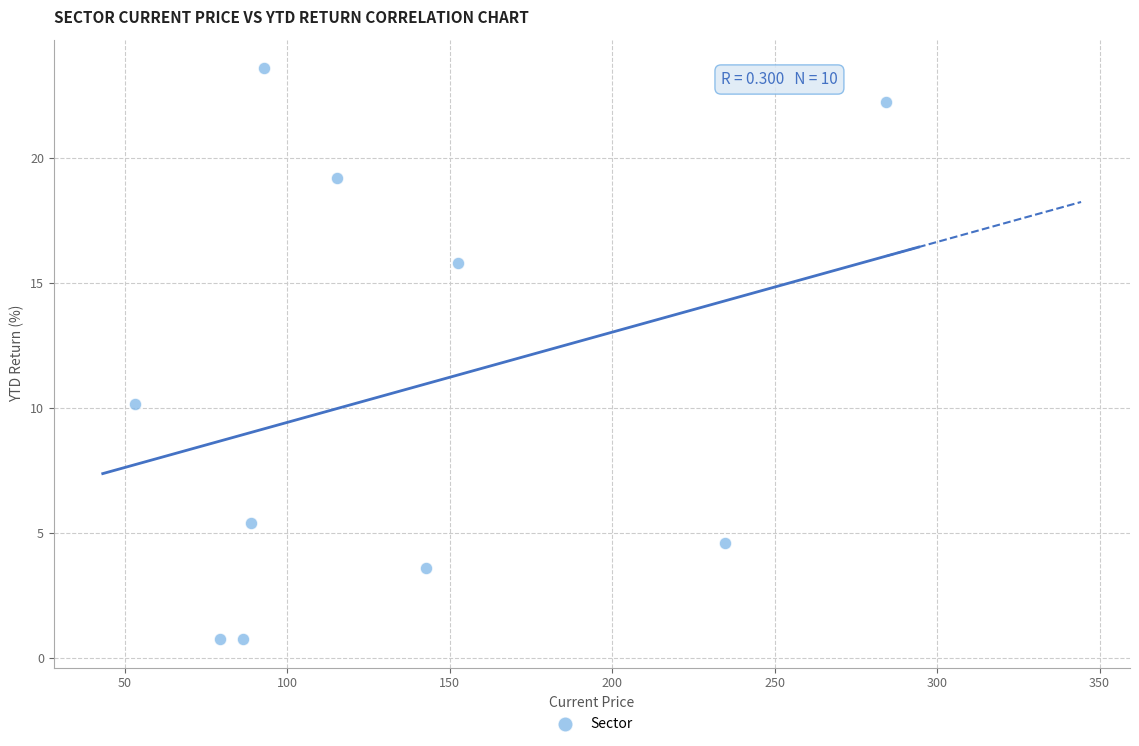

What is the average Y value?

10.6